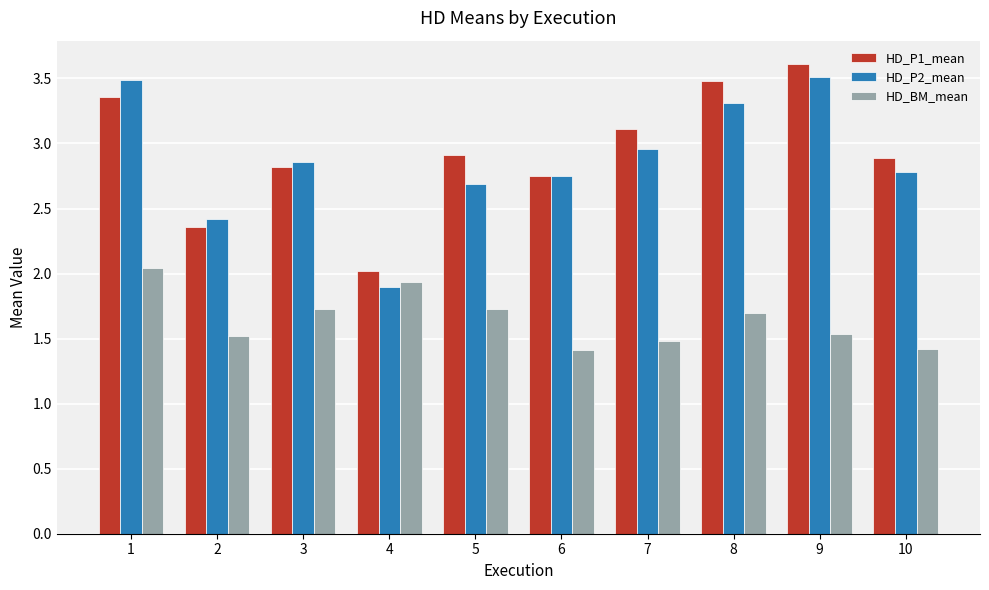

The value of HD_P2_mean at 5 is 2.7. True or false?

True